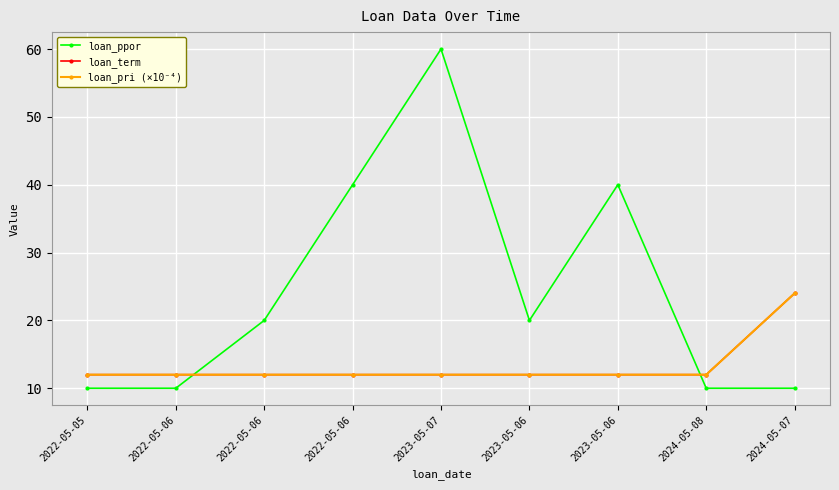

Is this an area chart (filled region under the line)?

No